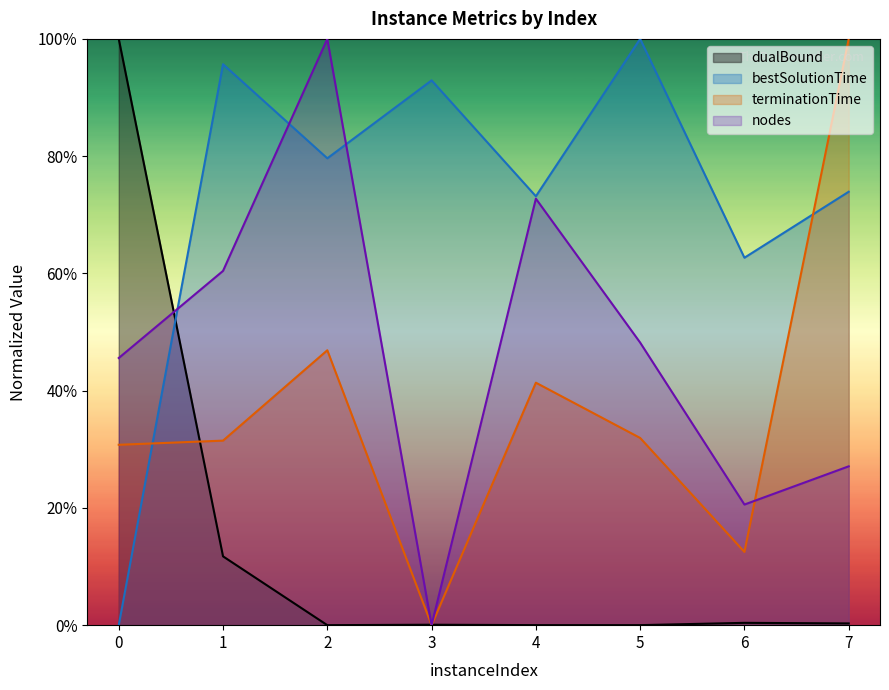

After their last crossing, which series has the higher values: nodes or dualBound?

nodes